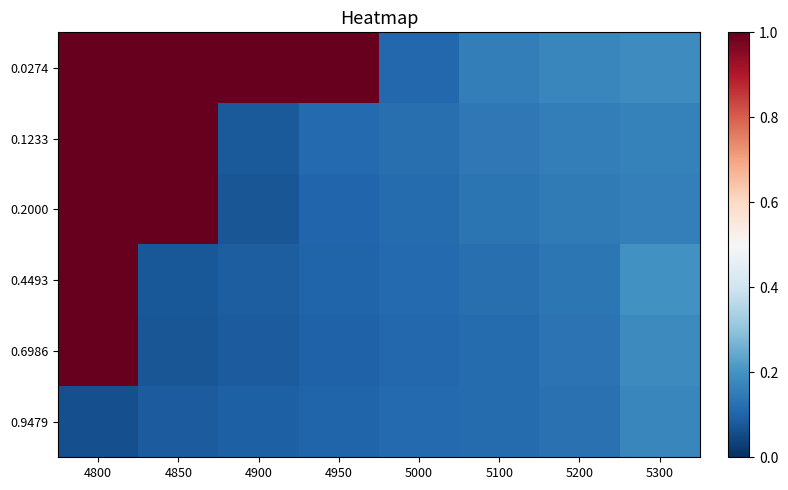

What is the total value across all series at 5200?

0.9